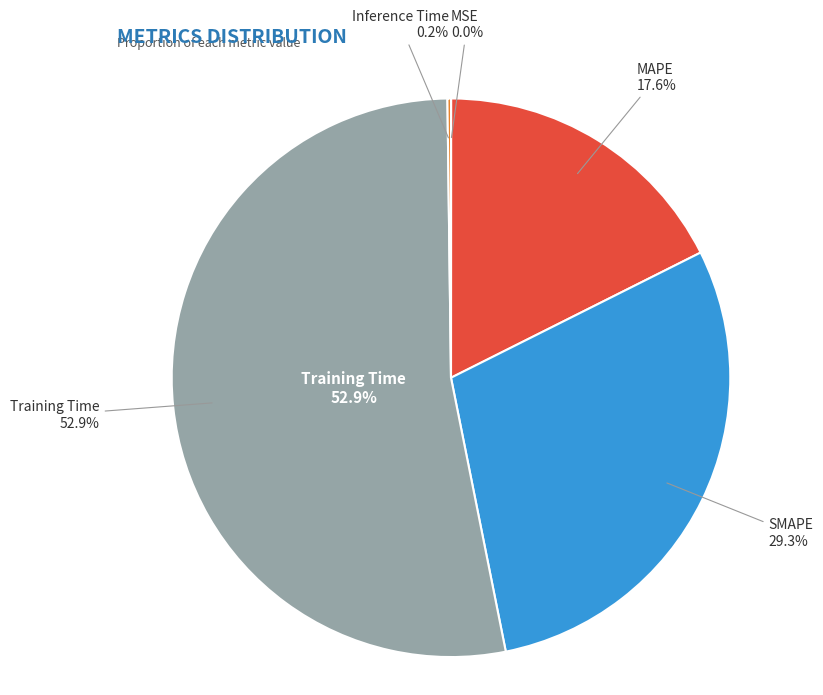

Count the number of slices in the pie.

5